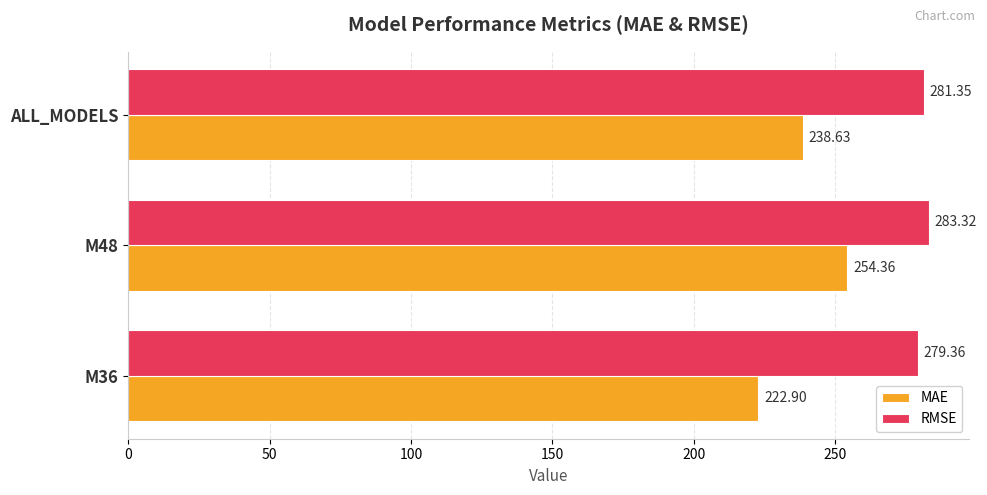

Which series has the widest spread of values?

MAE